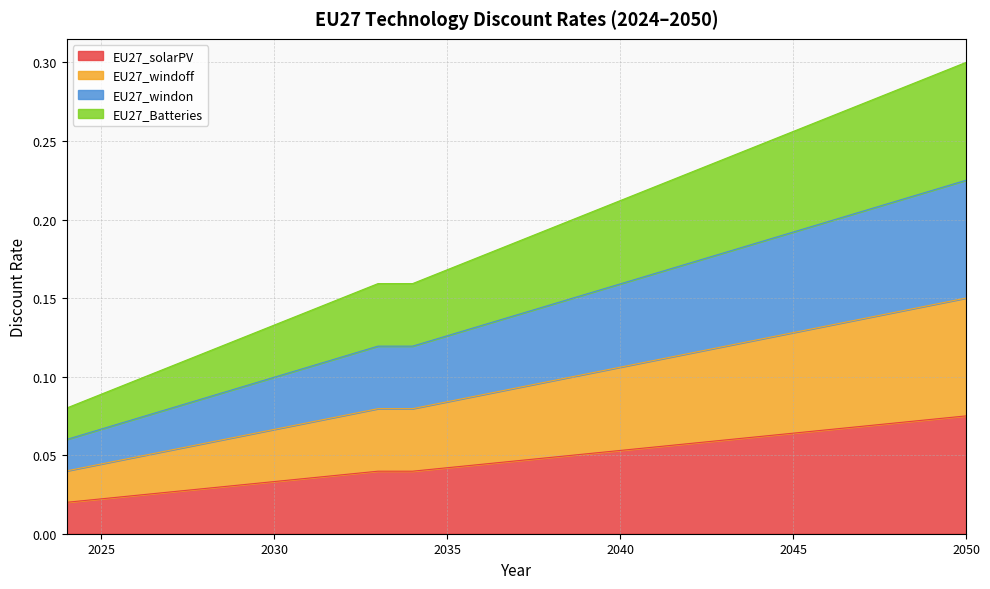

The value of EU27_windoff at 2032 is 0.1. True or false?

False